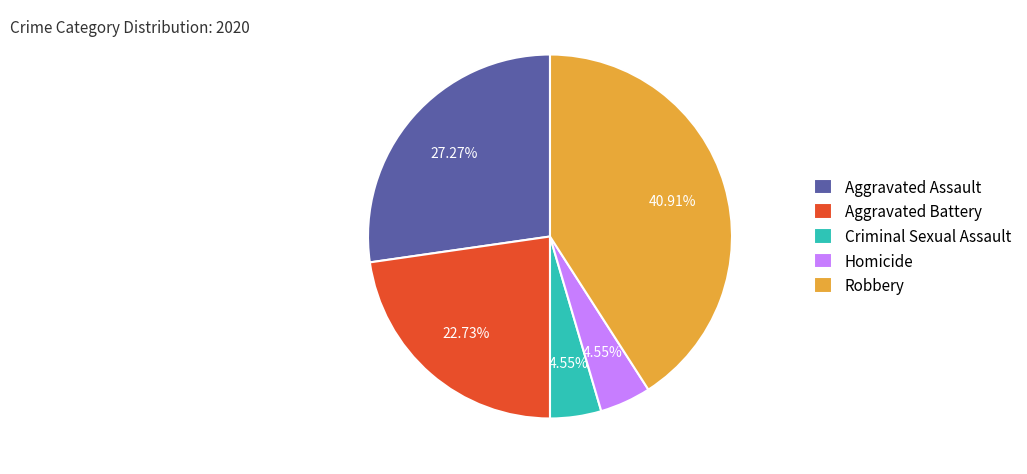

Which slice is the largest?

Robbery